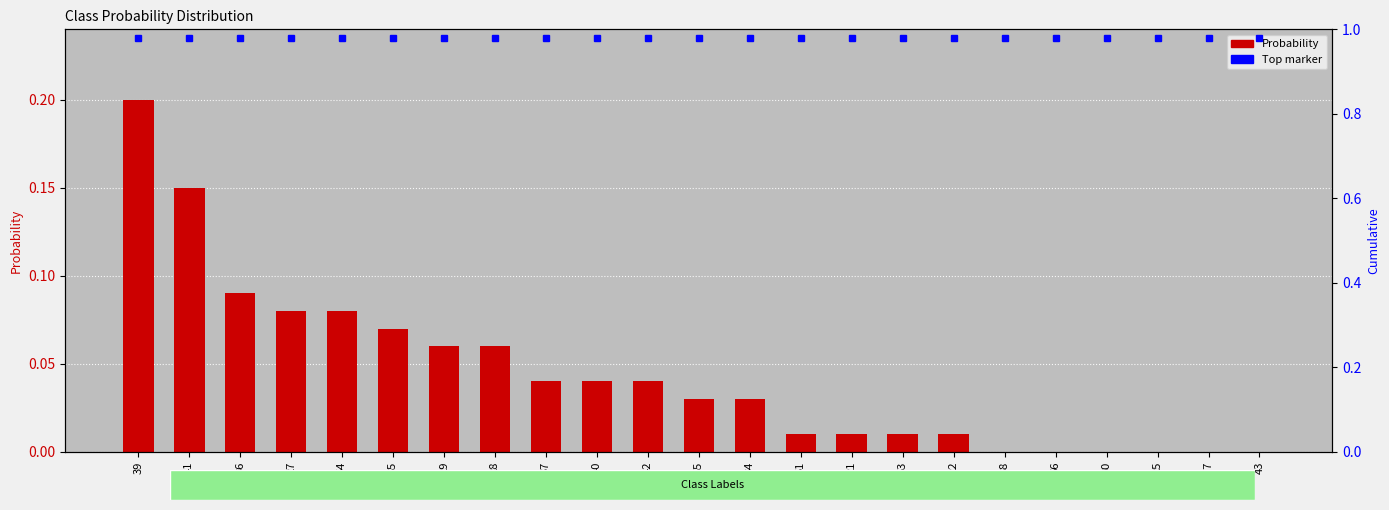

Rank the categories by value from lowest to highest.

38, 66, 30, 25, 107, 43, 51, 21, 53, 22, 55, 34, 37, 40, 42, 29, 28, 35, 27, 54, 36, 41, 39